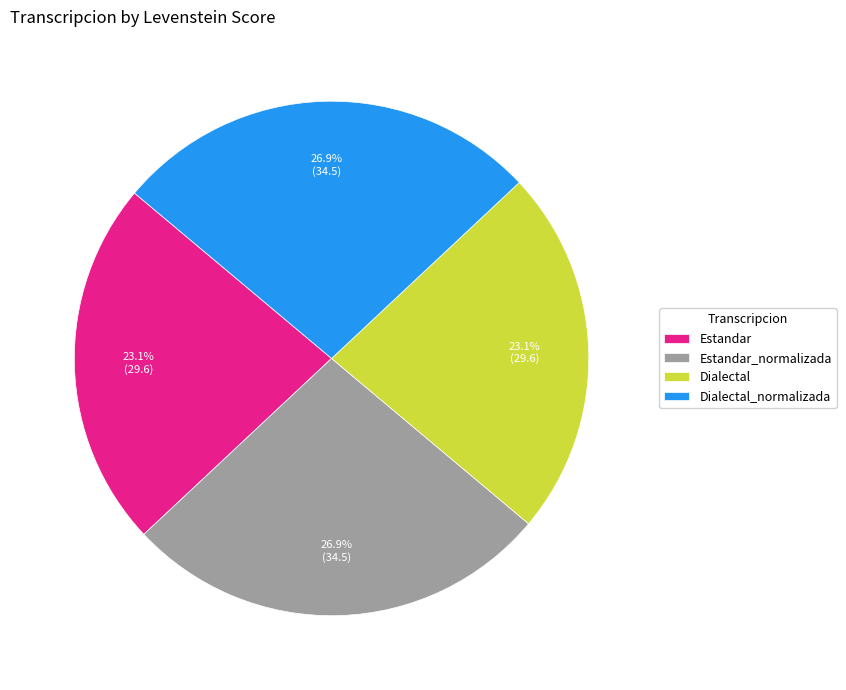

To the nearest percent, what percentage of the pie is Estandar_normalizada?

27%